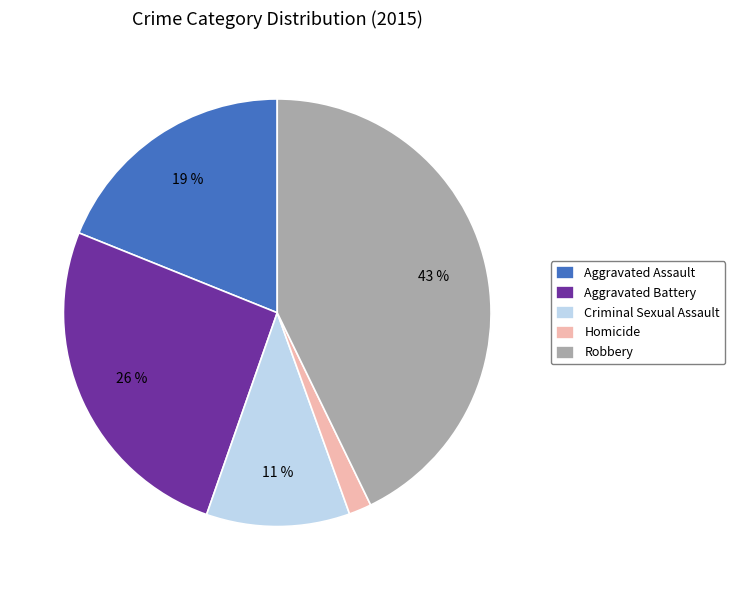

Combined, do Robbery and Criminal Sexual Assault account for over 50%?

Yes